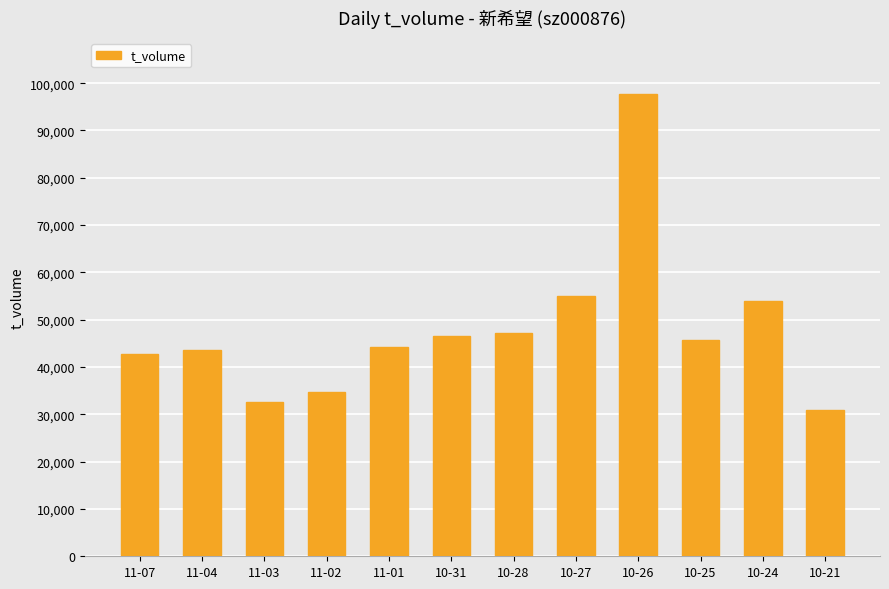

At which label does the data first exceed 45702?

10-31